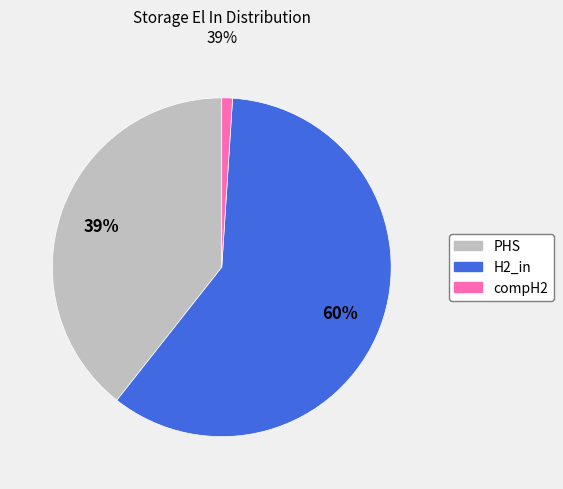

Which has a higher value, PHS or compH2?

PHS